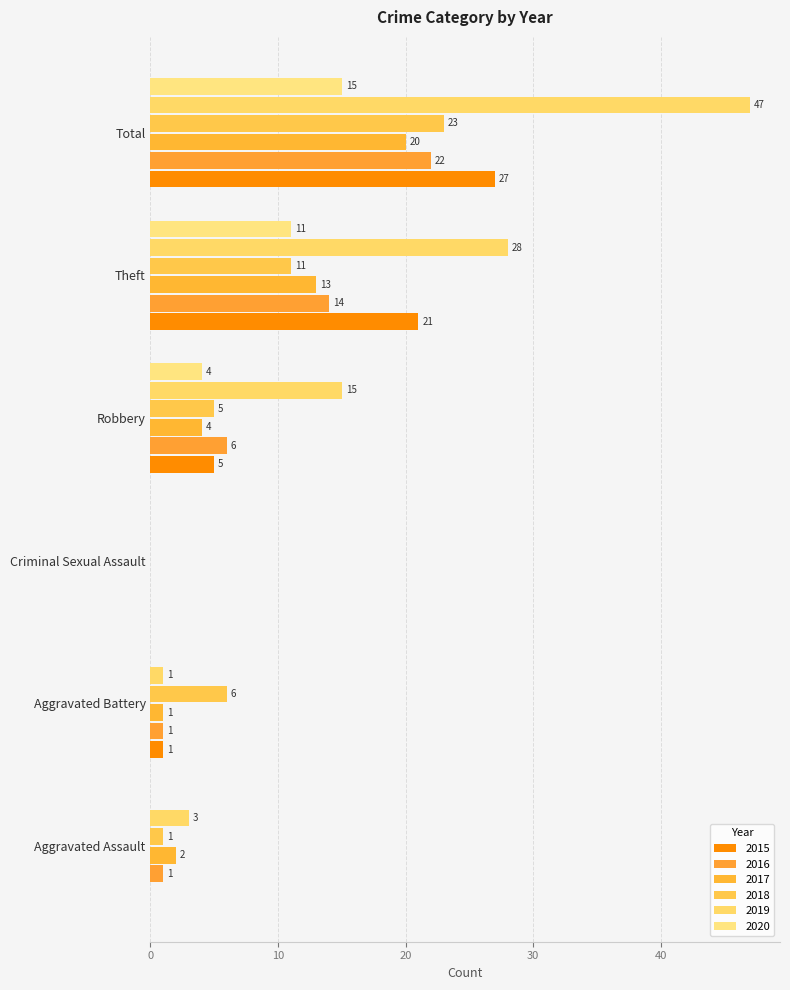

Where is 2020 nearest to the value 7?

Robbery